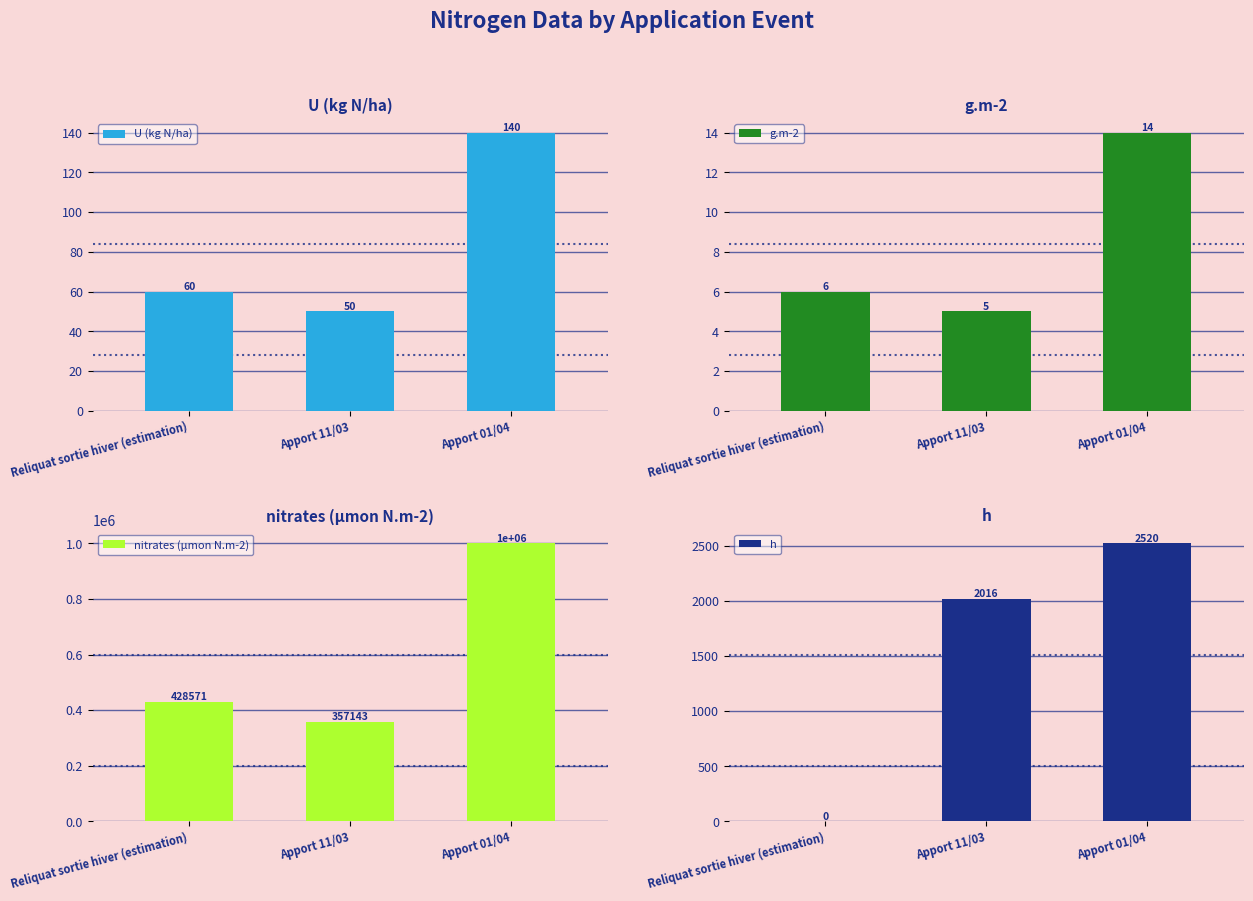

Reading right to left, list all the values displayed in this chart.

U (kg N/ha): 140.0	50.0	60.0
g.m-2: 14.0	5.0	6.0
nitrates (µmon N.m-2): 1000000.0	357142.9	428571.4
h: 2520.0	2016.0	0.0